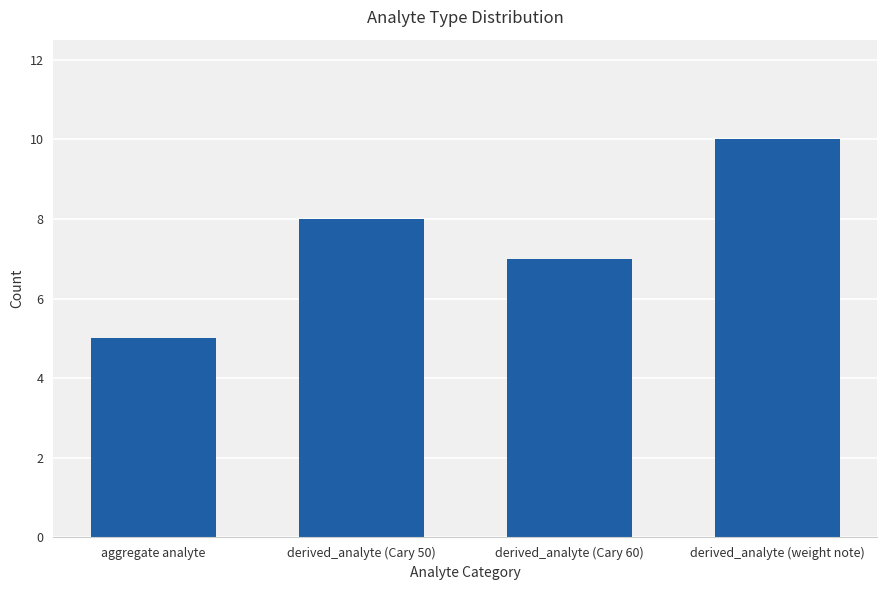

What is the change in value from aggregate analyte to derived_analyte (Cary 60)?

+2